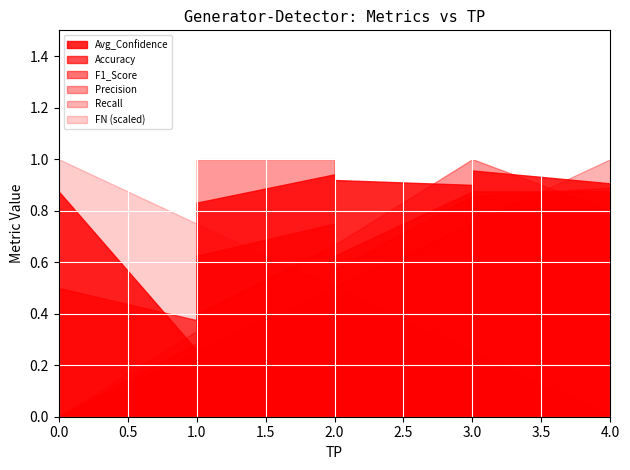

The value of Recall at 4 is 0.3. True or false?

False